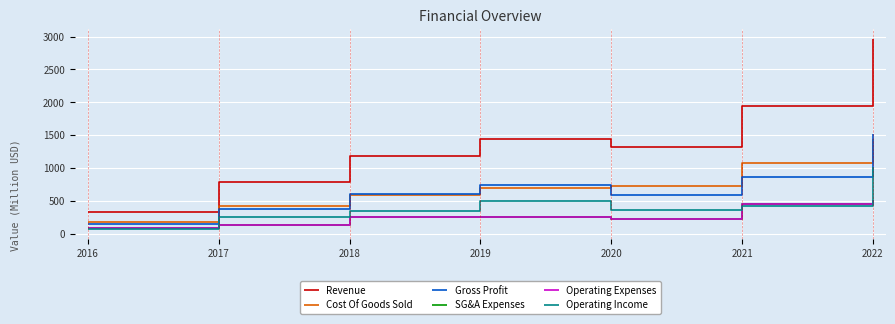

What is the sum of all Gross Profit values?

4847.9